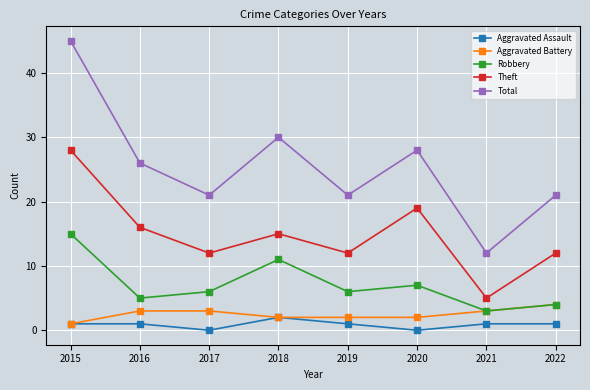

Reading left to right, what are all the values shown in this chart?

Aggravated Assault: 1	1	0	2	1	0	1	1
Aggravated Battery: 1	3	3	2	2	2	3	4
Robbery: 15	5	6	11	6	7	3	4
Theft: 28	16	12	15	12	19	5	12
Total: 45	26	21	30	21	28	12	21